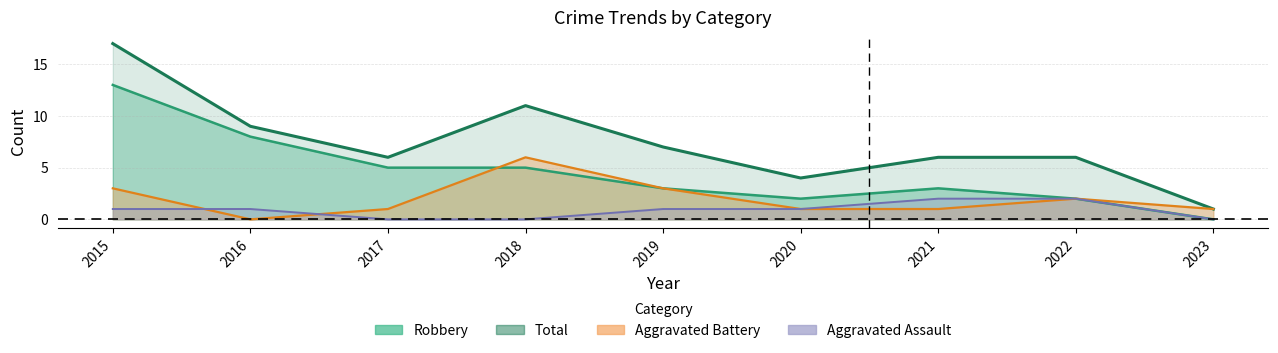

What is the spread (max minus min) of values at 2021?

5